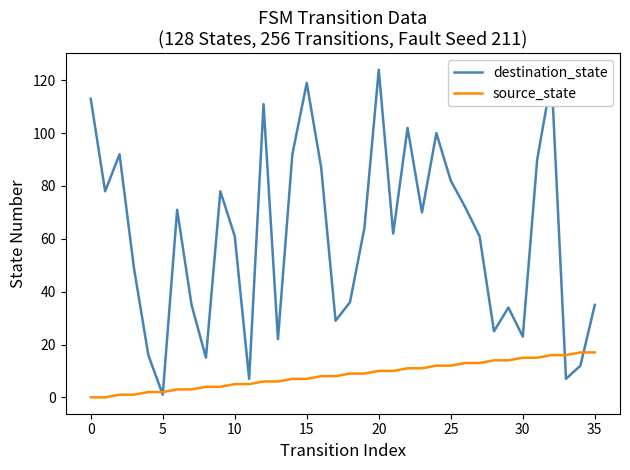

Which series has the widest spread of values?

destination_state